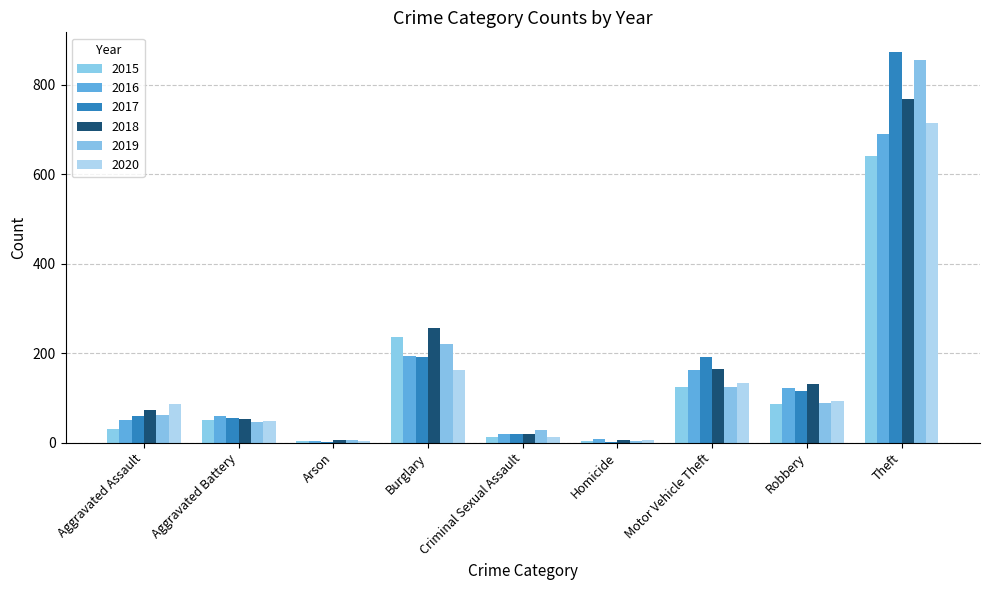

At which label is 2015 closest to 322?

Burglary